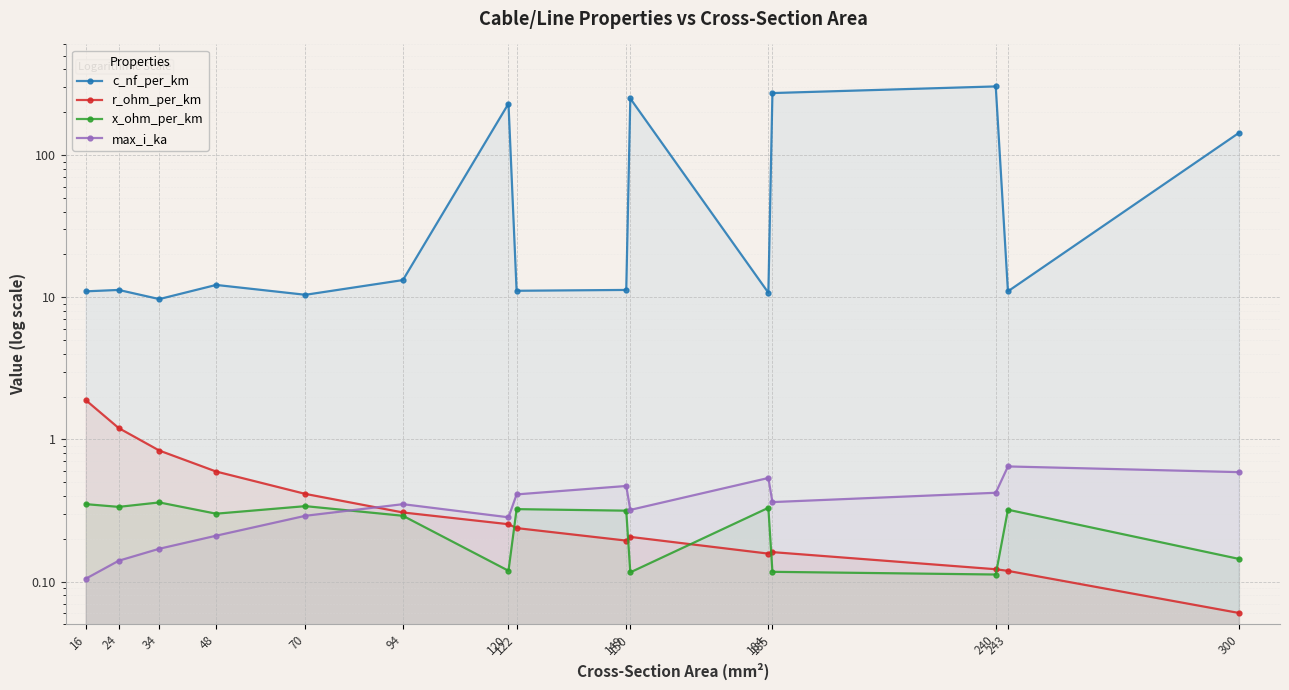

What is the value of the x_ohm_per_km point at the 9th from the left?

0.3